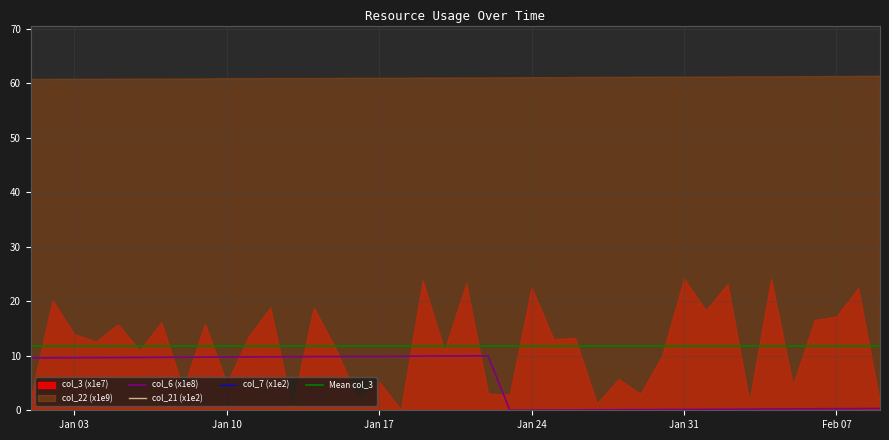

What is the highest value of the col_6 series?

10.0